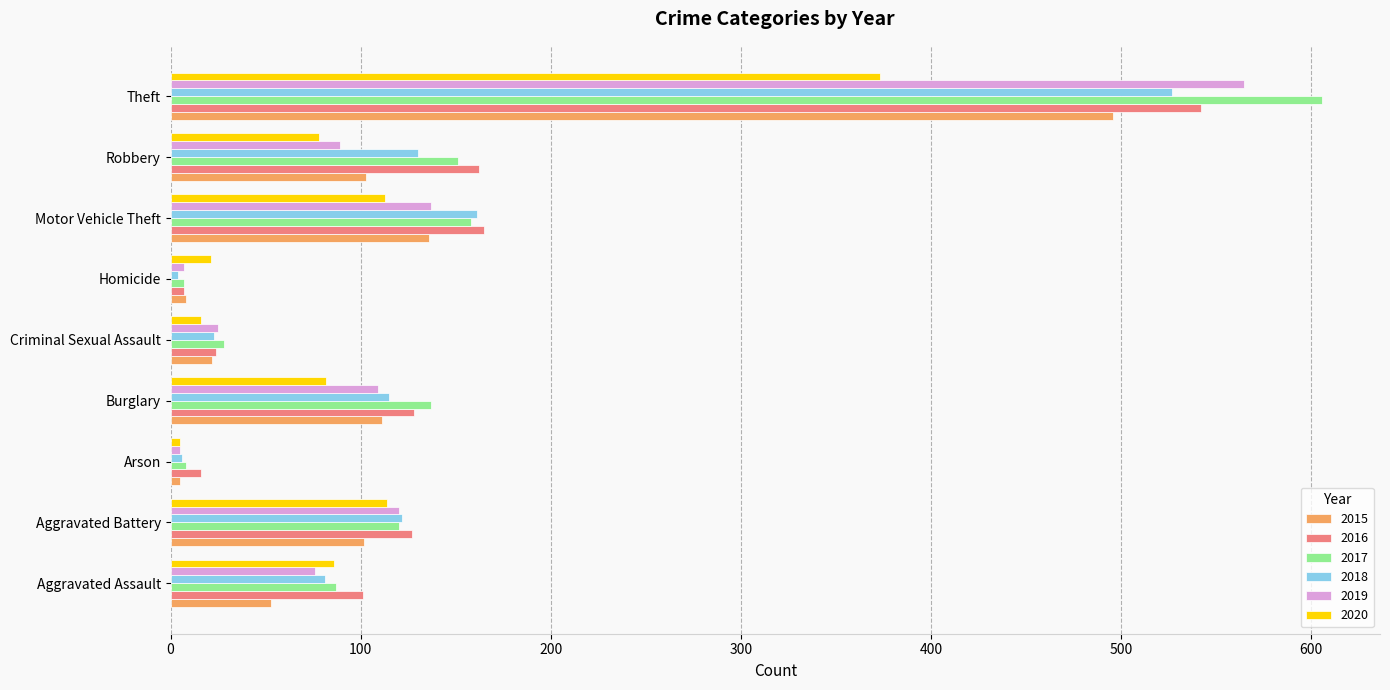

Count the number of categories in the chart.

9